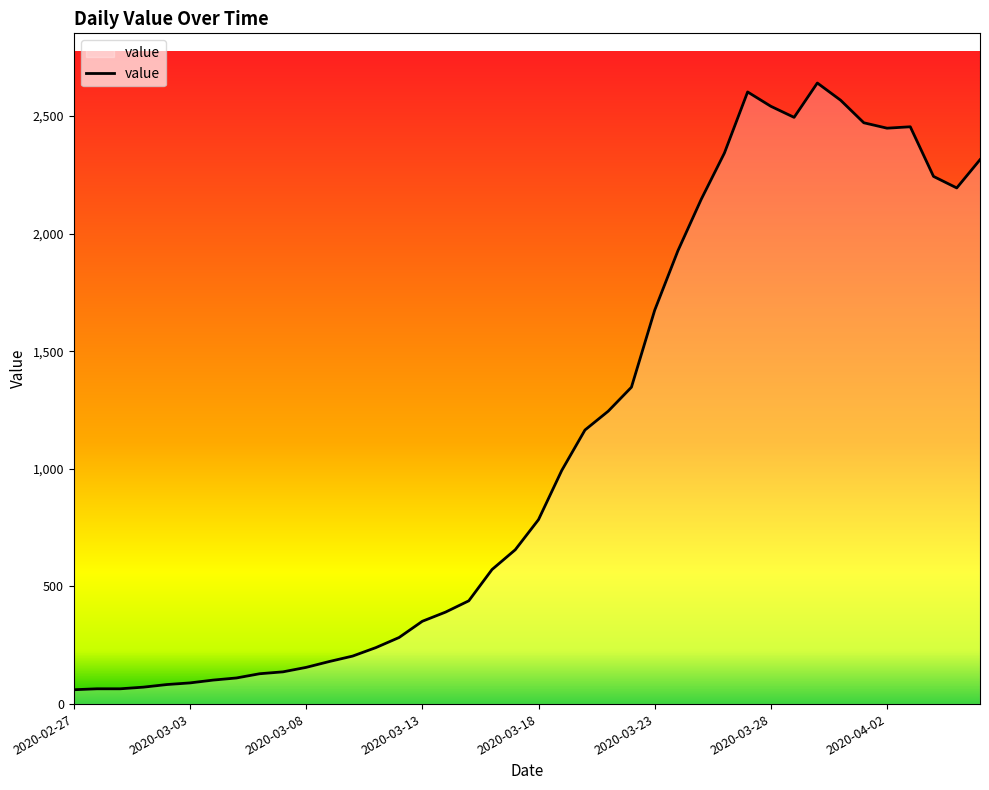

What is the maximum value shown in the chart?

2640